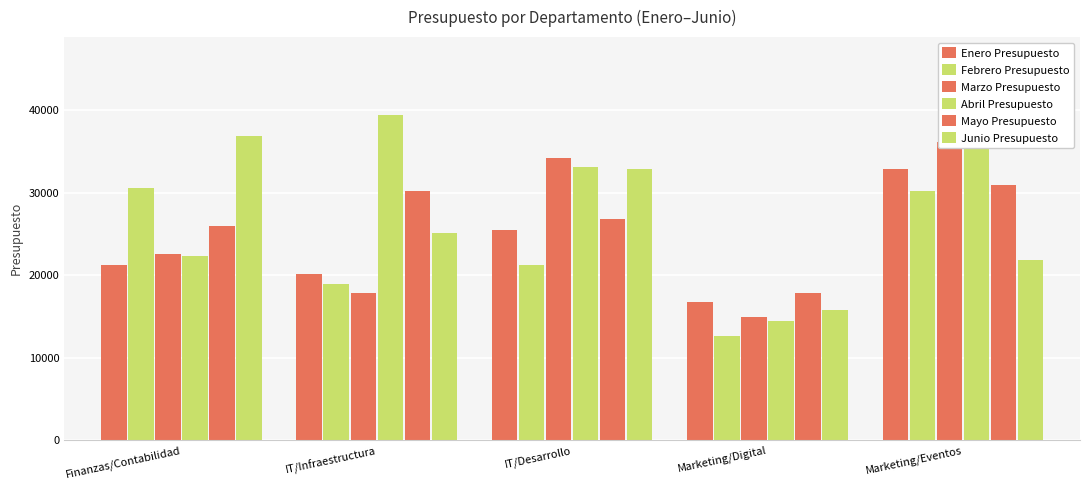

Reading left to right, what are all the values shown in this chart?

Enero Presupuesto: Finanzas/Contabilidad=21176	IT/Infraestructura=20105	IT/Desarrollo=25452	Marketing/Digital=16737	Marketing/Eventos=32840
Febrero Presupuesto: Finanzas/Contabilidad=30570	IT/Infraestructura=18988	IT/Desarrollo=21205	Marketing/Digital=12603	Marketing/Eventos=30135
Marzo Presupuesto: Finanzas/Contabilidad=22552	IT/Infraestructura=17896	IT/Desarrollo=34120	Marketing/Digital=14985	Marketing/Eventos=36134
Abril Presupuesto: Finanzas/Contabilidad=22330	IT/Infraestructura=39348	IT/Desarrollo=33060	Marketing/Digital=14445	Marketing/Eventos=46480
Mayo Presupuesto: Finanzas/Contabilidad=25980	IT/Infraestructura=30235	IT/Desarrollo=26815	Marketing/Digital=17820	Marketing/Eventos=30926
Junio Presupuesto: Finanzas/Contabilidad=36810	IT/Infraestructura=25134	IT/Desarrollo=32868	Marketing/Digital=15825	Marketing/Eventos=21890